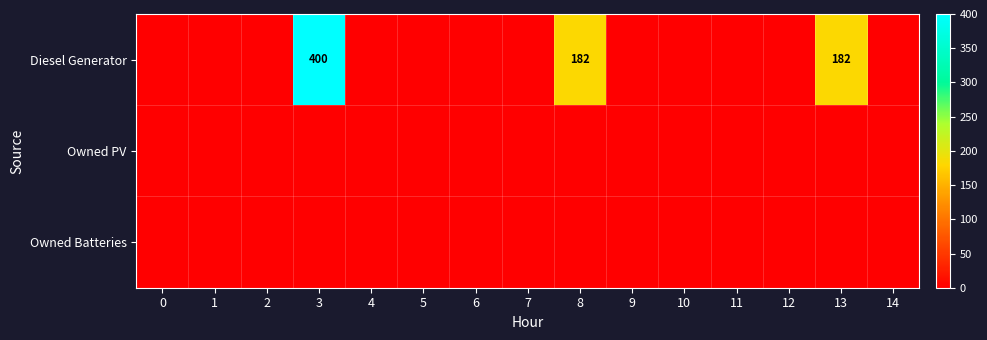

Which series has the largest range (max minus min)?

Diesel Generator